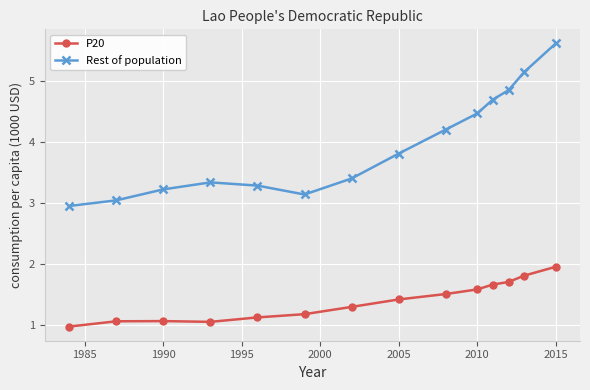

What is the average value of the P20 series?

1.4